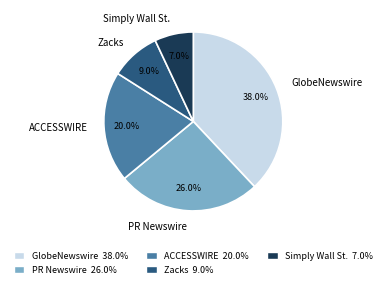

To the nearest percent, what is the average slice percentage?

20%